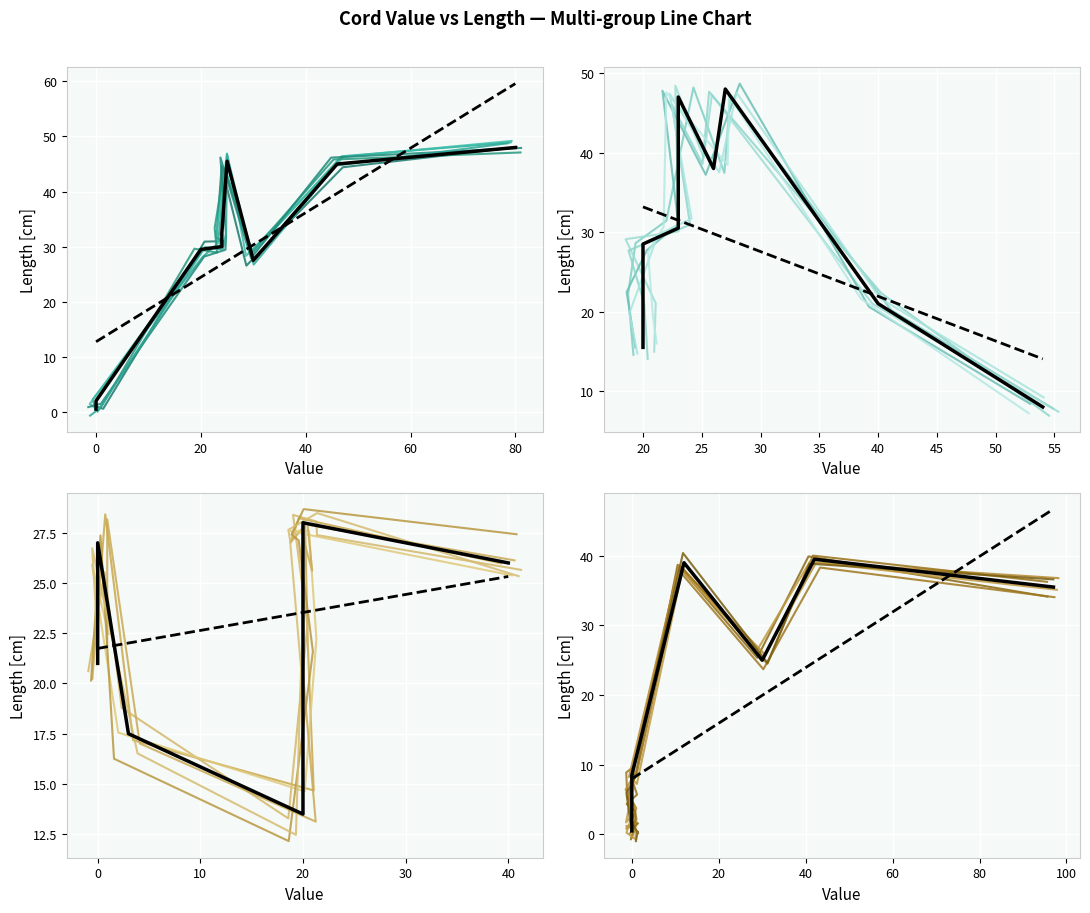

What is the difference between the Length values at p36 and p35?

33.5